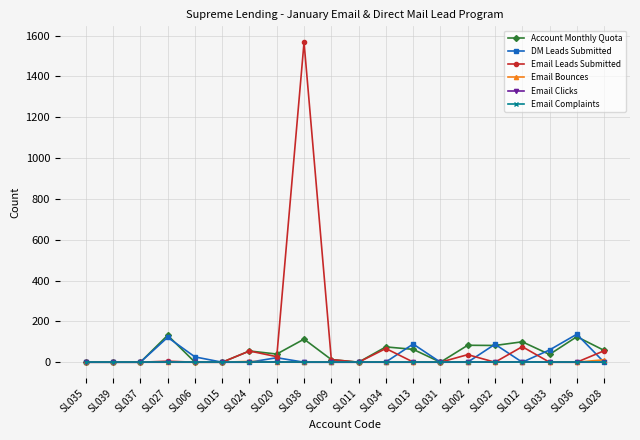

What is the label of the 7th point from the right?

SL031